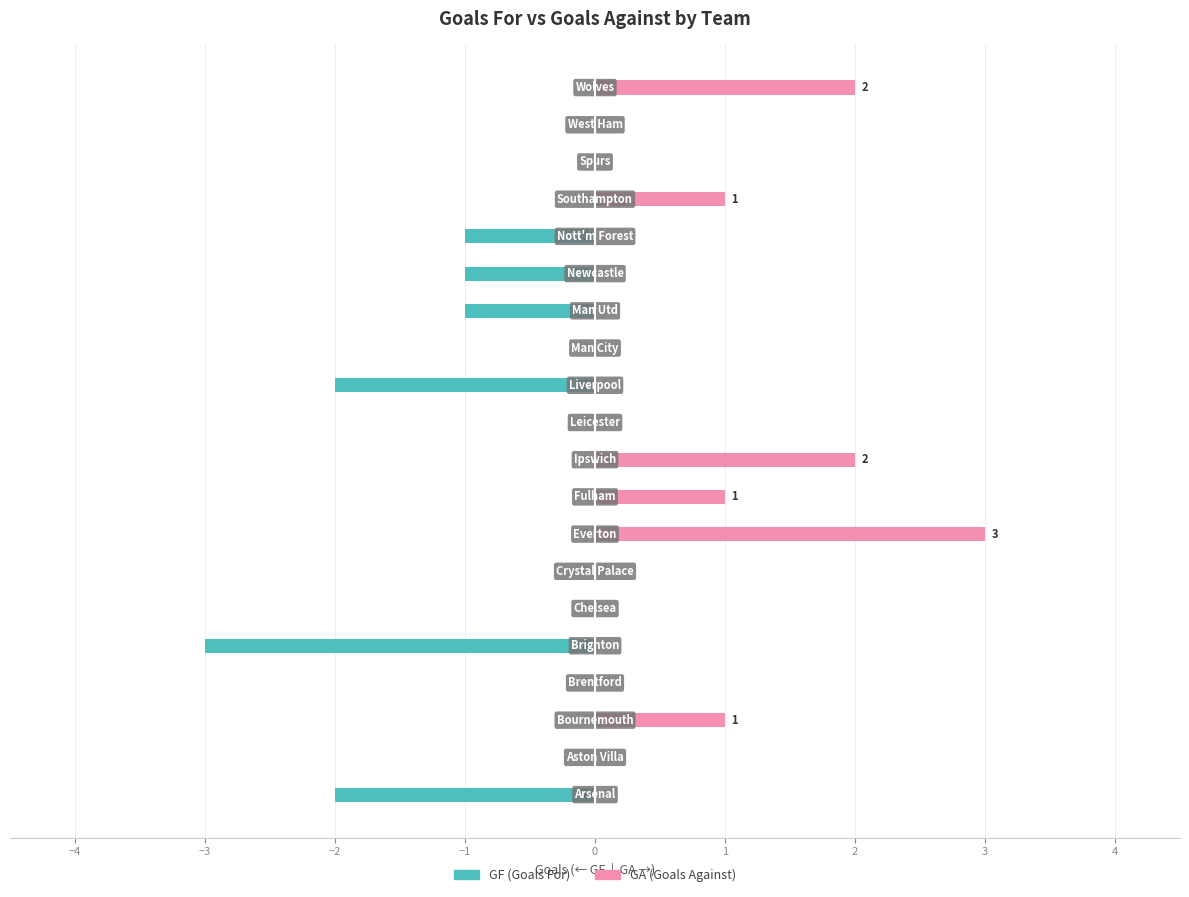

Count the number of data series in this chart.

2